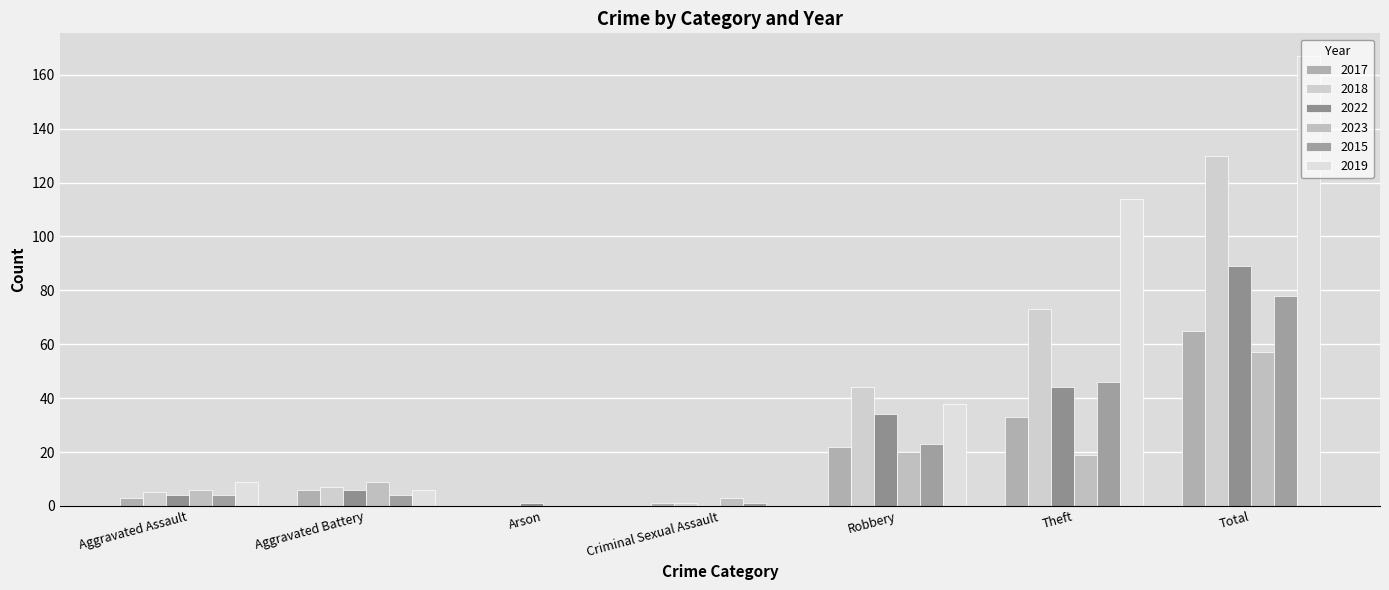

What is the difference between the highest and lowest values at Aggravated Assault?

6